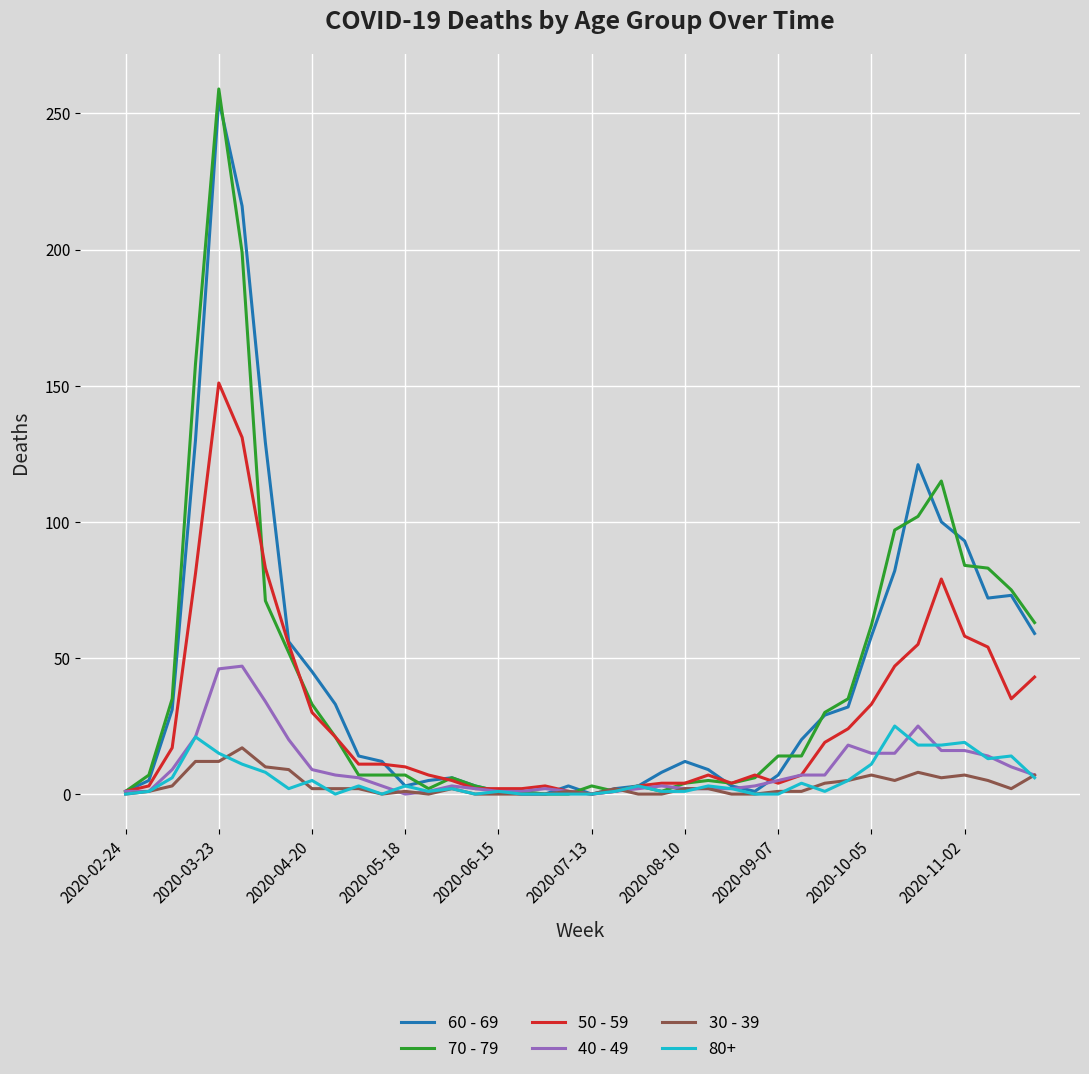

What is the greatest value displayed?

259